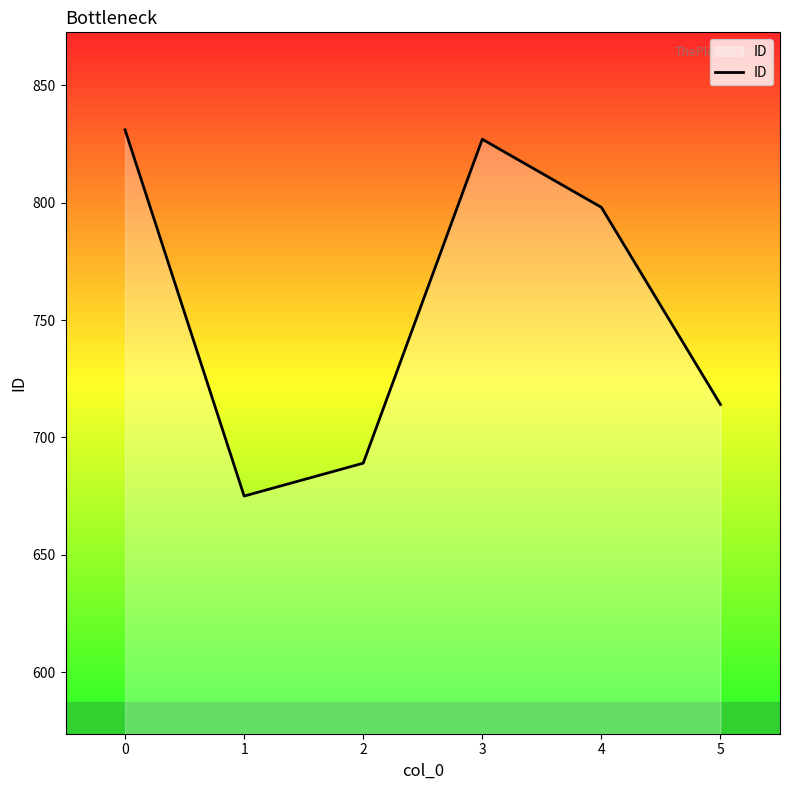

How many lines are shown in the chart?

1